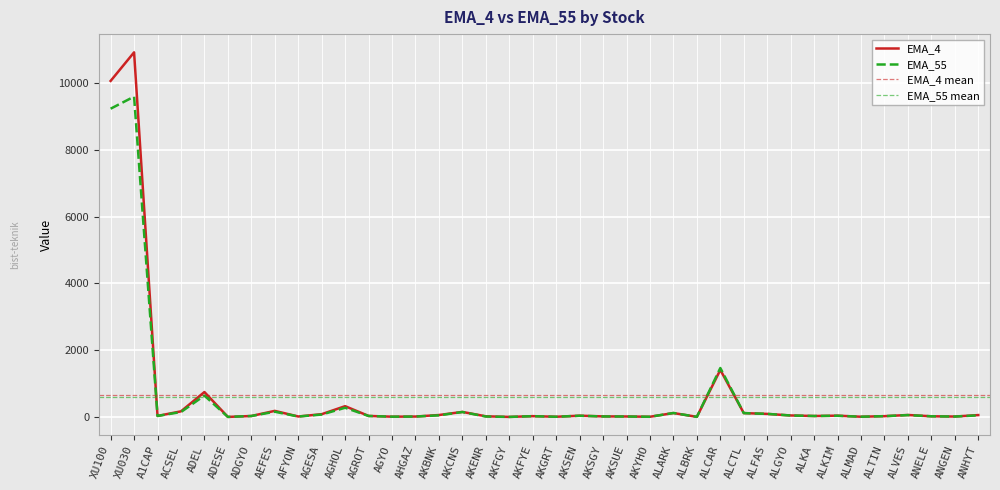

Which category has the lowest value across all series?

AKFGY